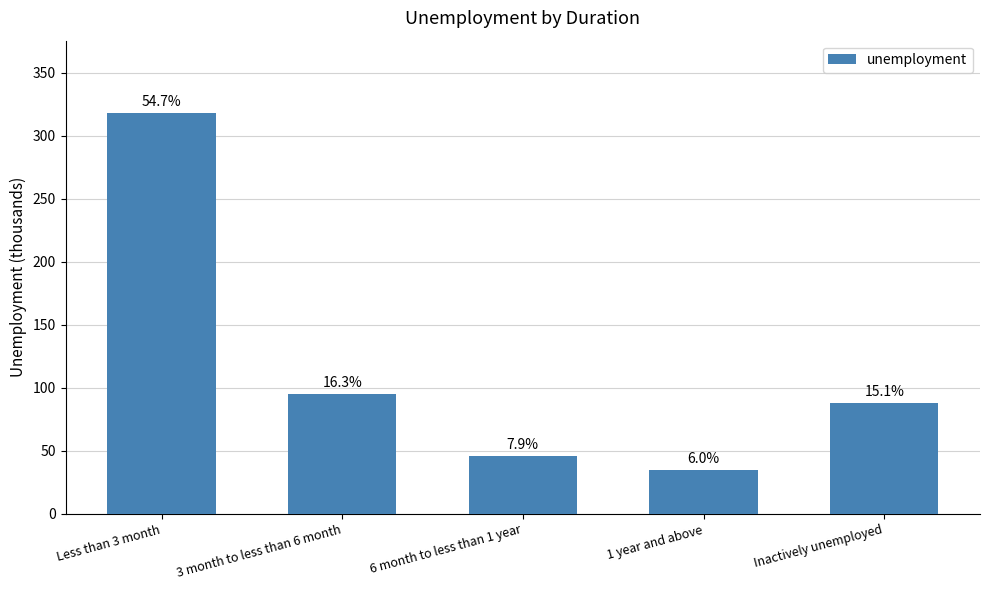

Reading left to right, list all the values displayed in this chart.

Less than 3 month=318.1	3 month to less than 6 month=94.9	6 month to less than 1 year=45.7	1 year and above=34.7	Inactively unemployed=88.0